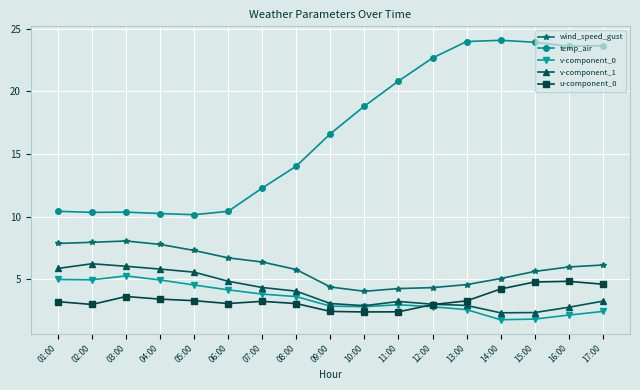

Where does the v-component_0 series first go above 2?

01:00